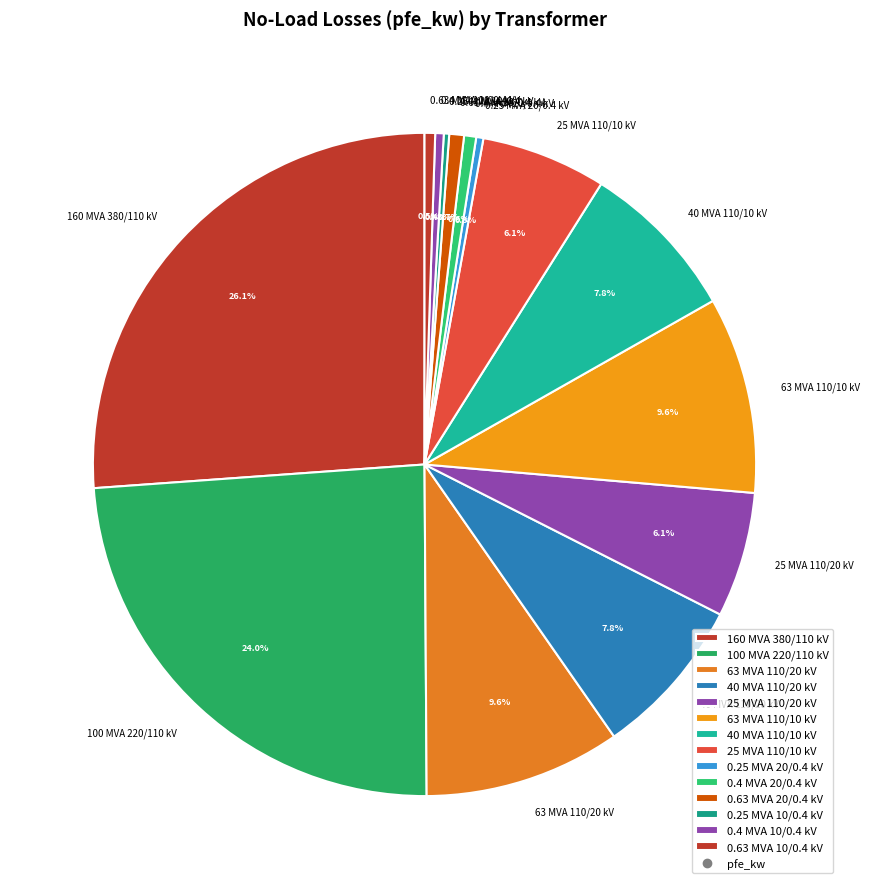

What is the ratio of the value at 160 MVA 380/110 kV to the value at 0.4 MVA 20/0.4 kV?

44.4